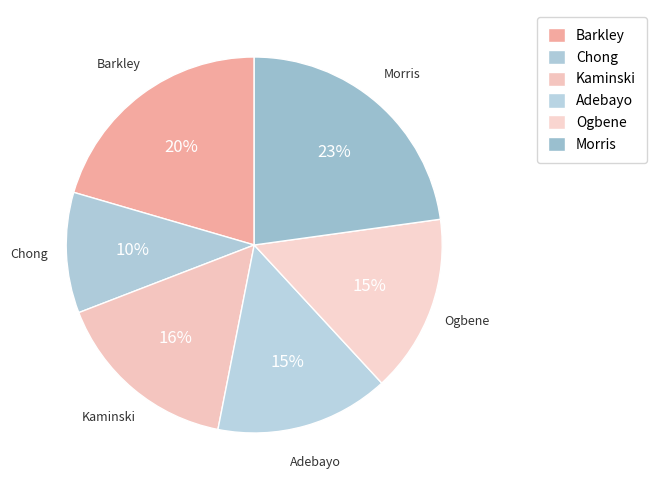

To the nearest percent, what portion does Kaminski represent?

16%